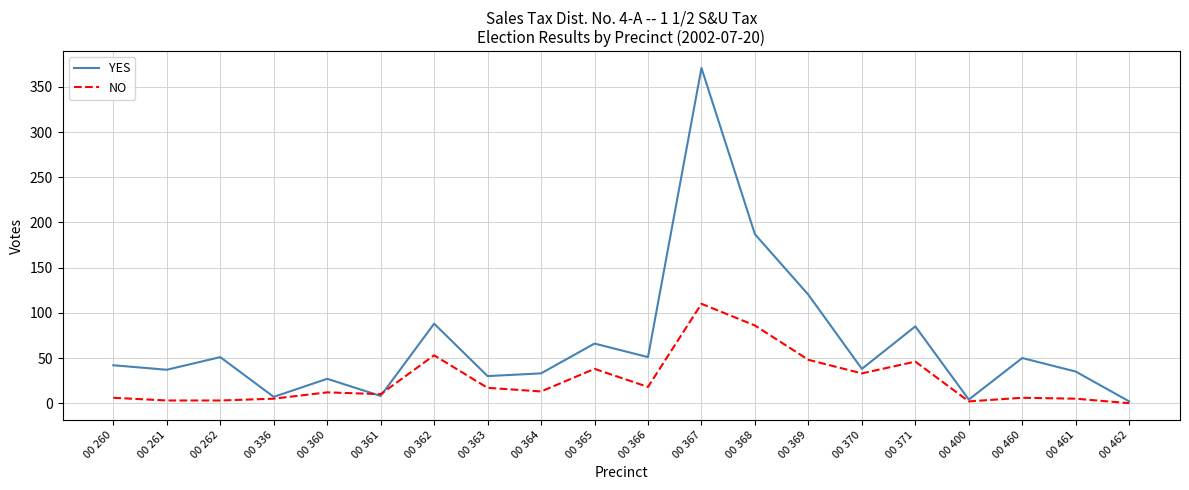

At which category does YES reach its first local valley?

00 261